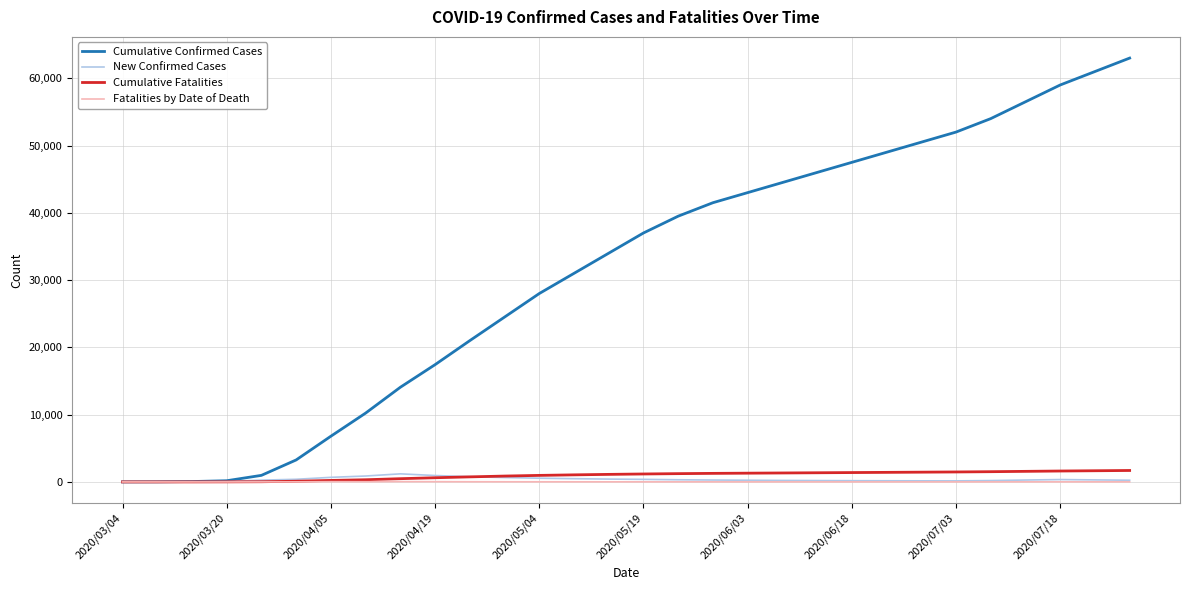

Which series has the largest range (max minus min)?

Cumulative Confirmed Cases